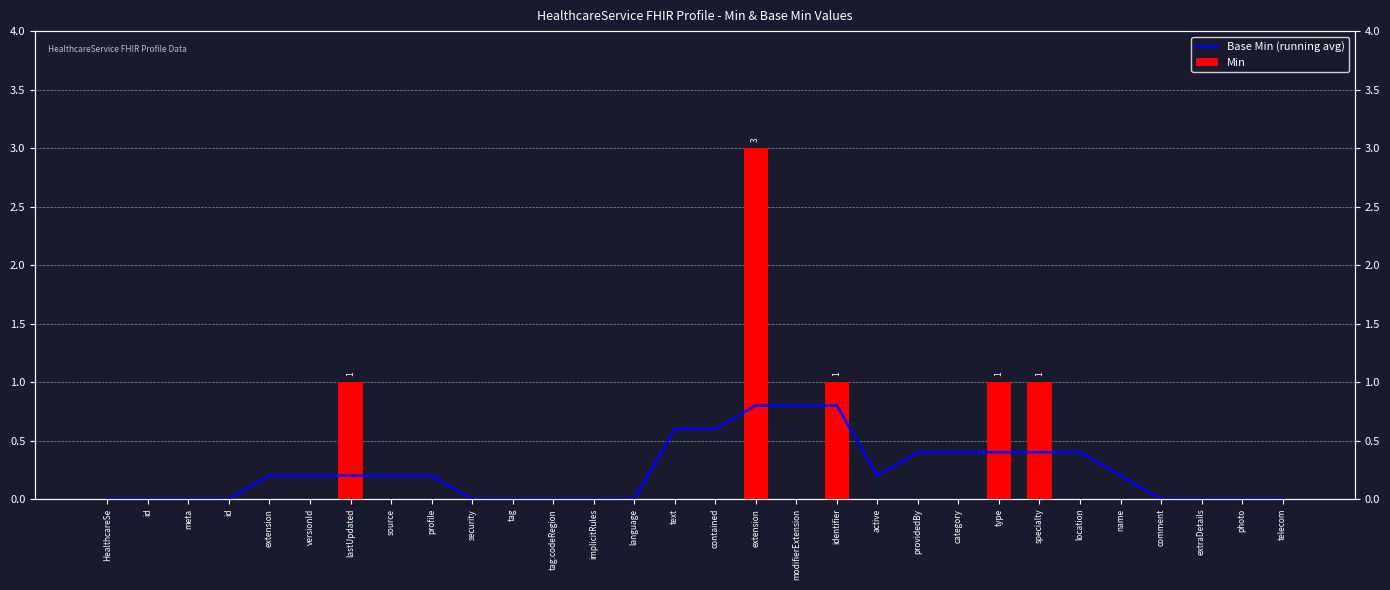

What is the difference between the highest and lowest values at active?

0.2